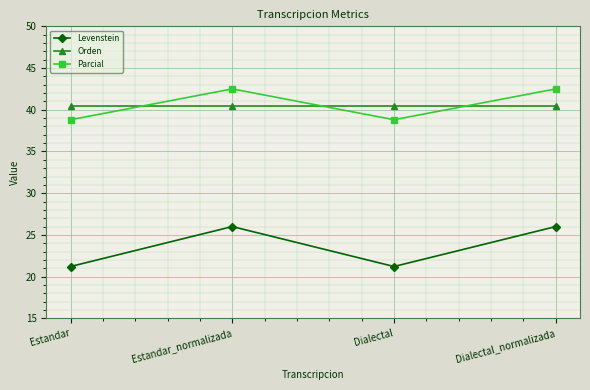

Reading right to left, extract all data points from this chart.

Levenstein: 26.0	21.2	26.0	21.2
Orden: 40.4	40.4	40.4	40.4
Parcial: 42.5	38.8	42.5	38.8